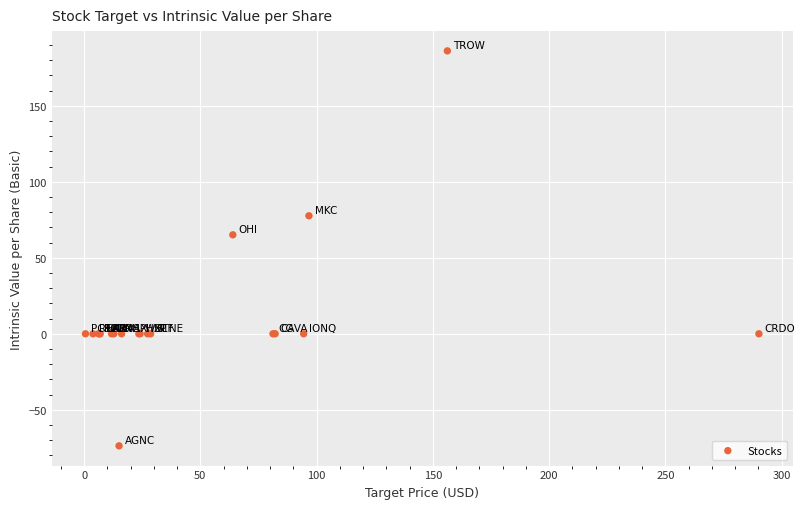

What Y value in the scatter plot is closest to 56?

65.1